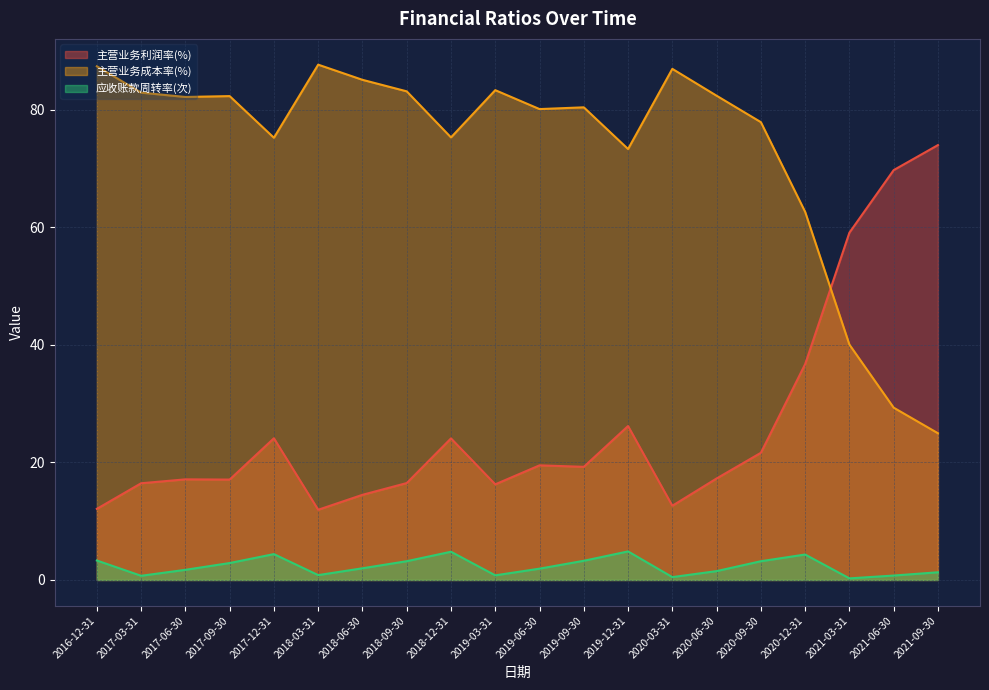

What is the maximum value for 主营业务利润率(%)?

74.0